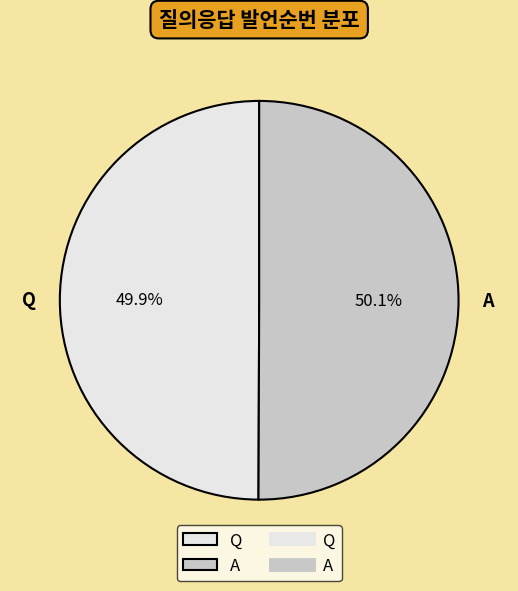

Count the number of slices in the pie.

2